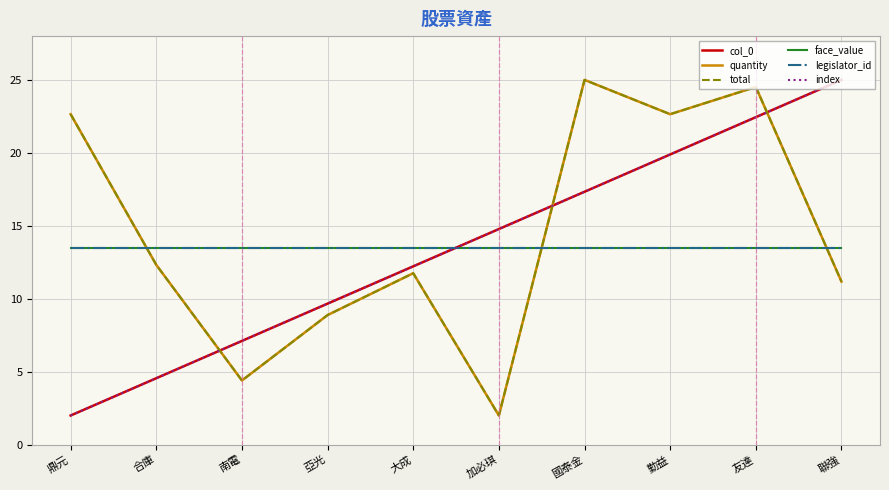

What position from the left is 聯強?

10